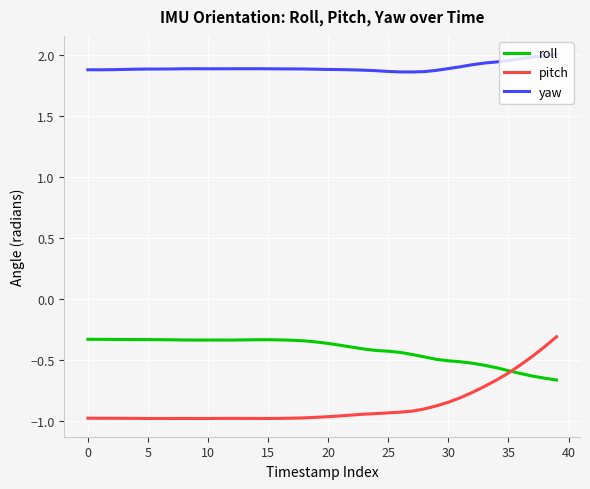

Which series has the widest spread of values?

pitch